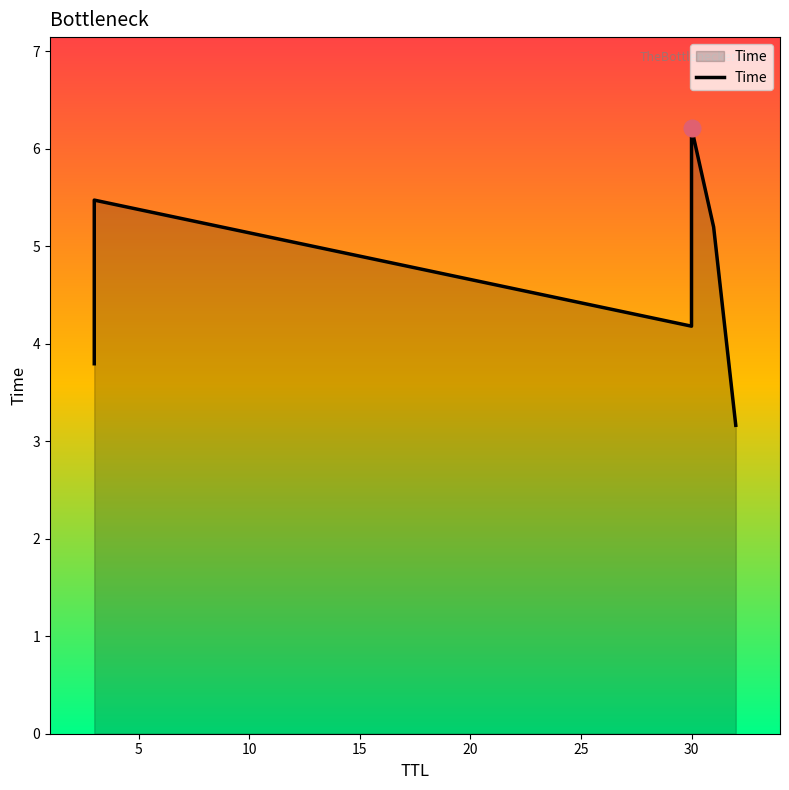

What is the difference between the second highest and second lowest values?

1.7